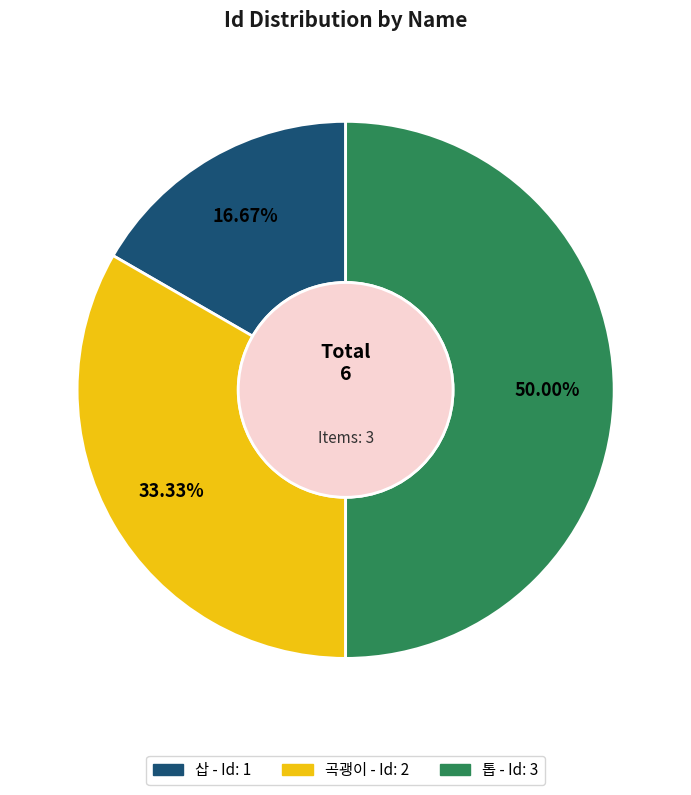

What is the largest slice in the pie chart?

톱